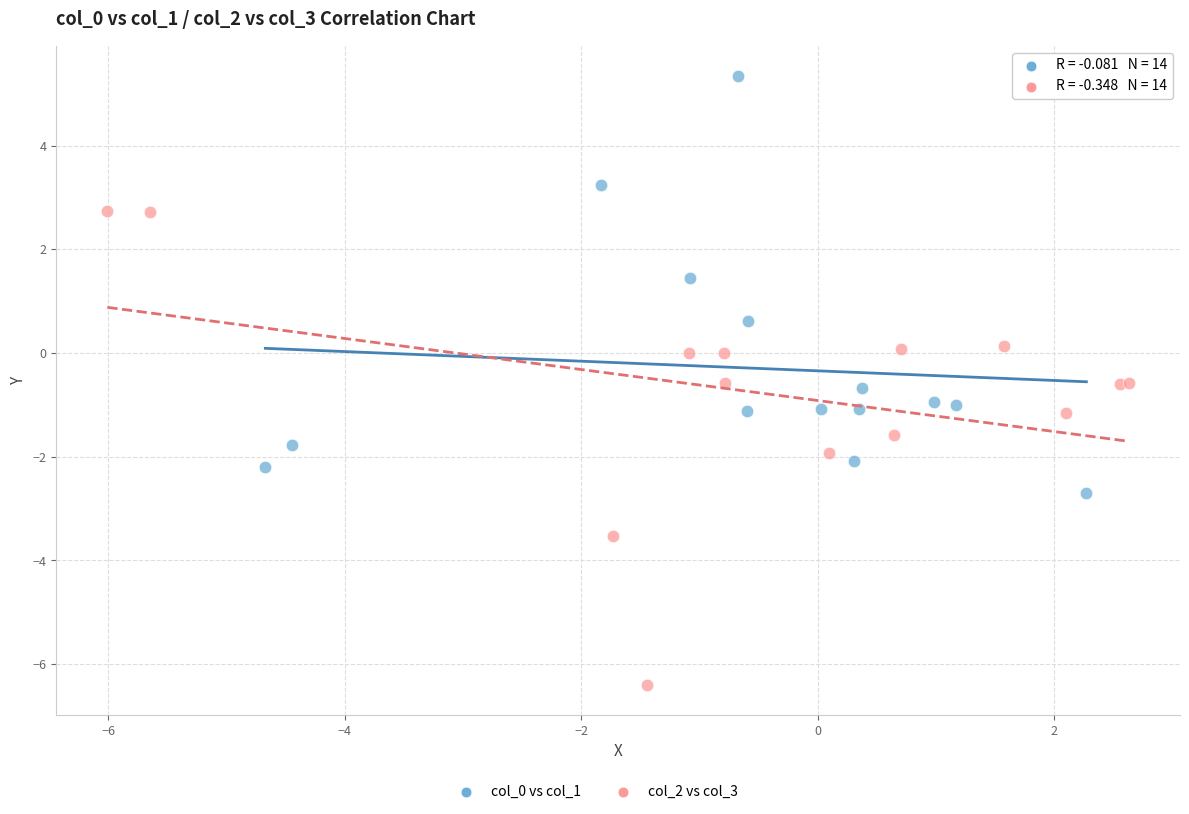

Which series has the widest spread of Y values?

col_2 vs col_3